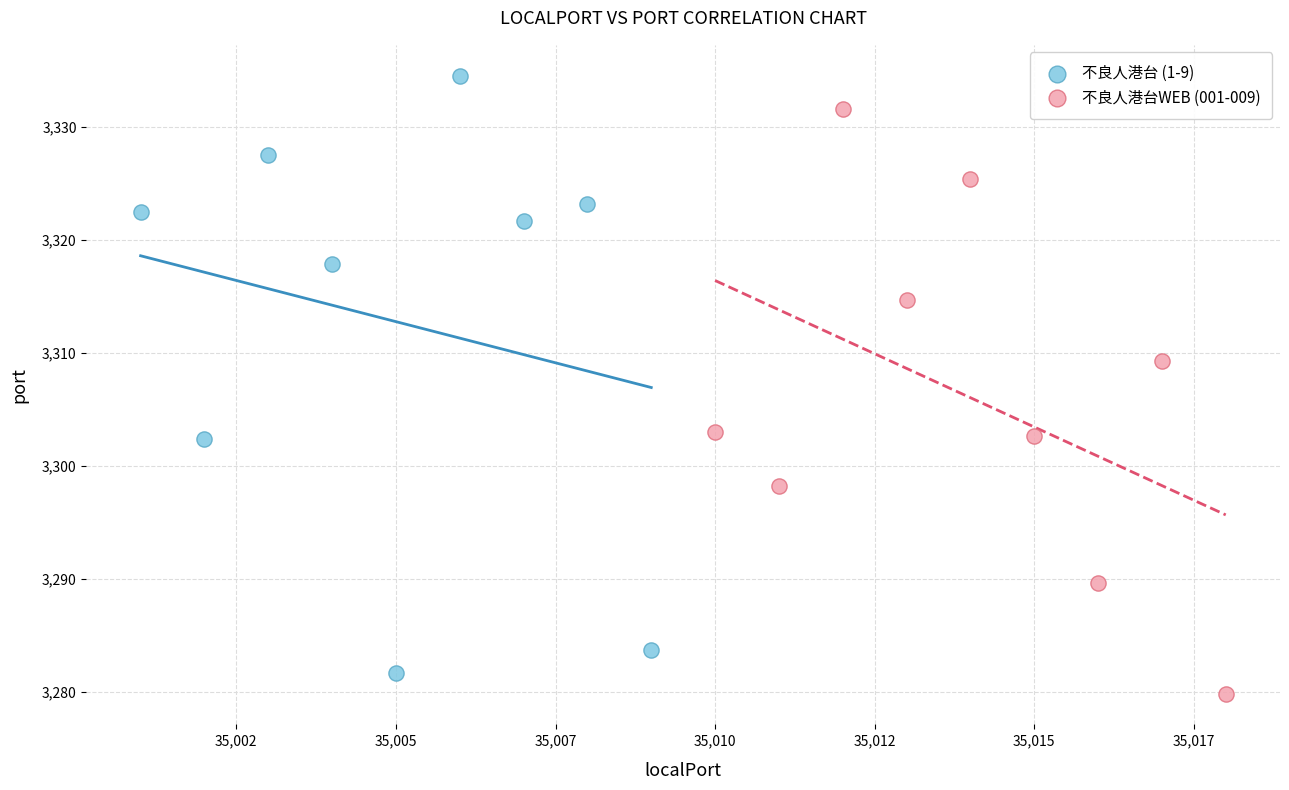

What are all the series names shown in the legend?

不良人港台 (1-9), 不良人港台WEB (001-009)